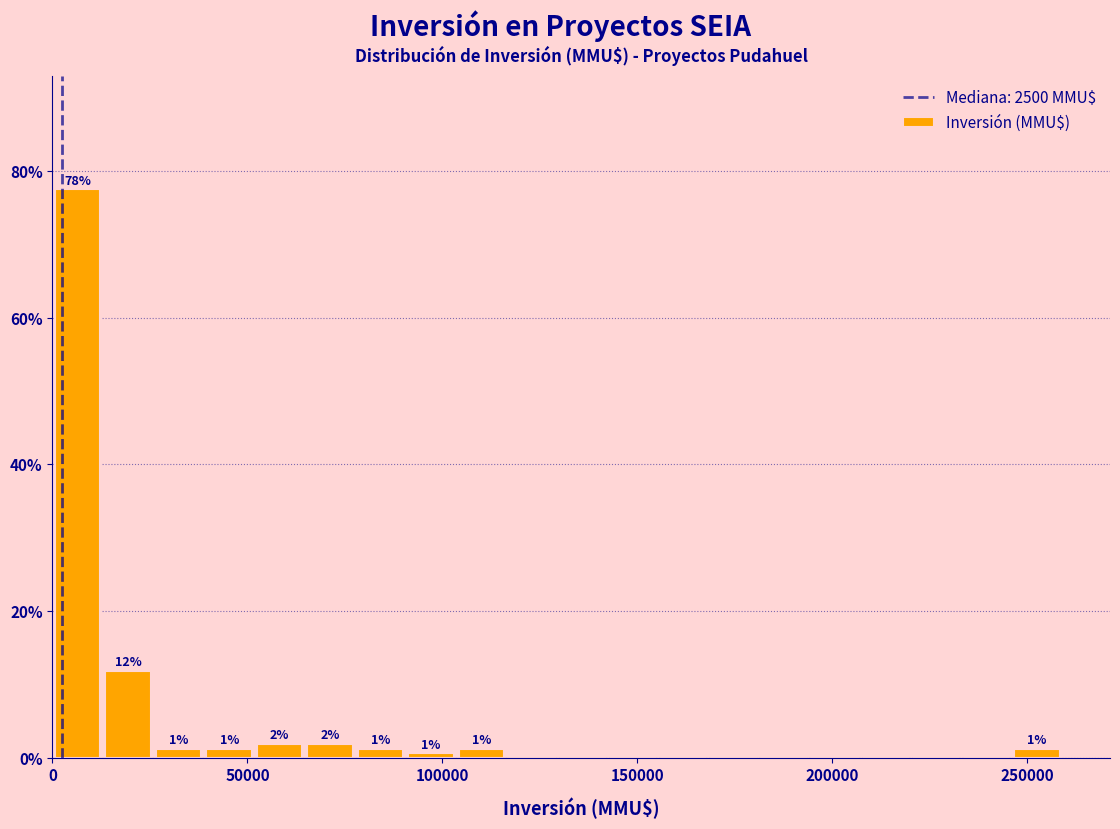

Read against the x-axis, roughly where is the centre of the tallest bar?

5000